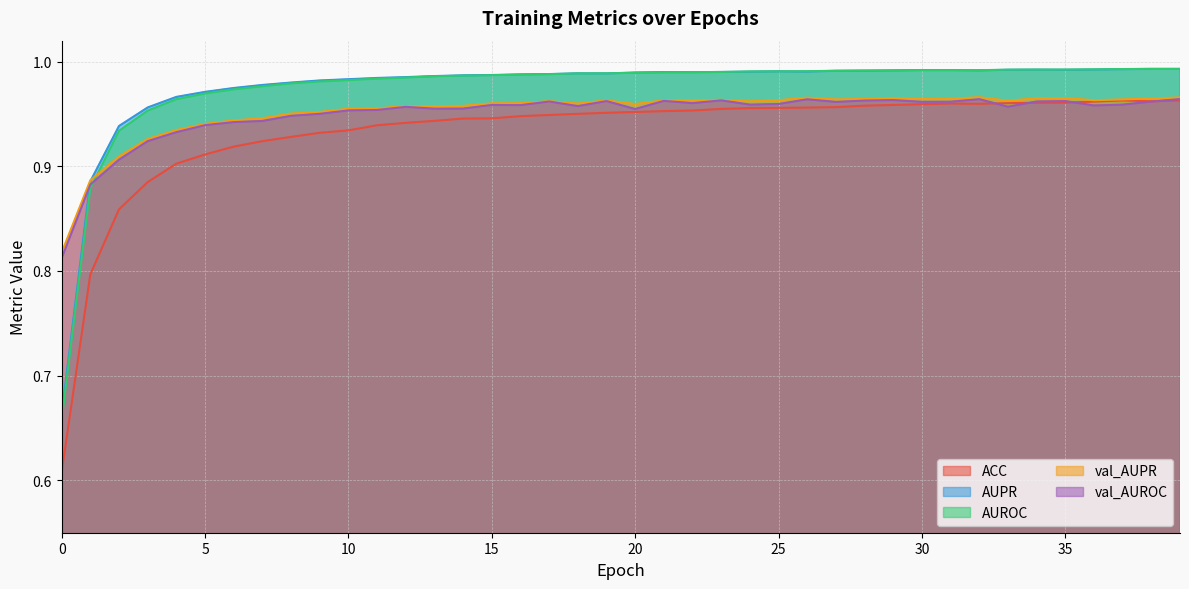

What are all the series names shown in the legend?

ACC, AUPR, AUROC, val_AUPR, val_AUROC